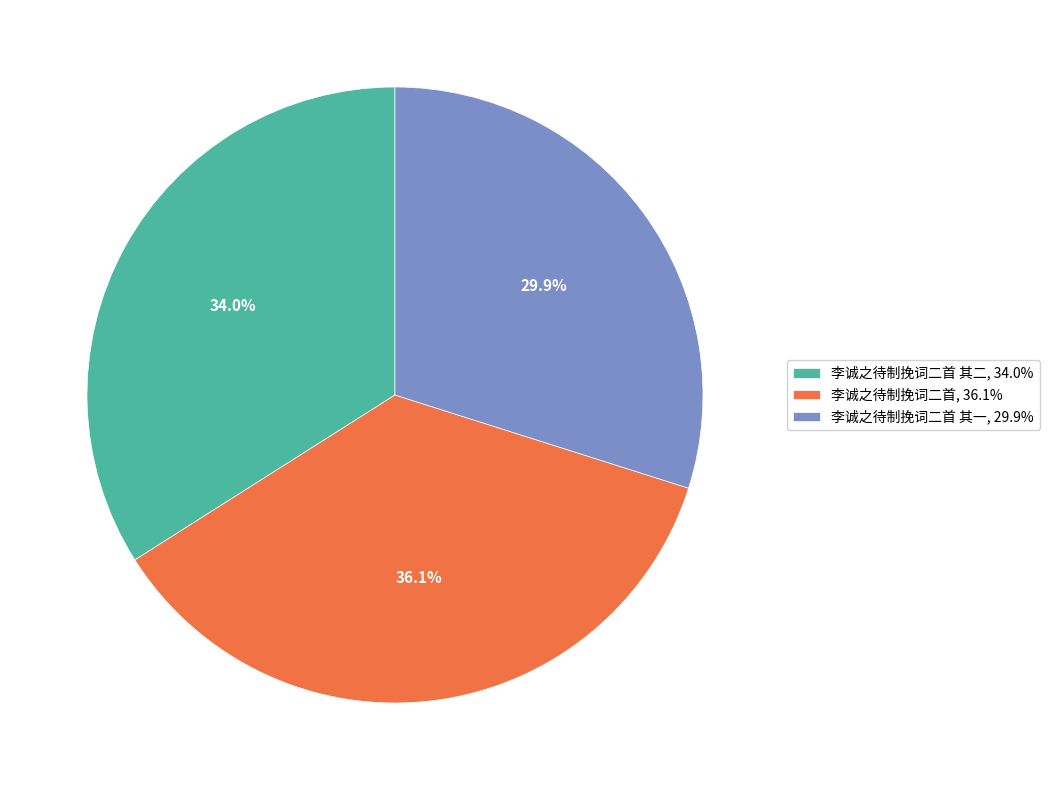

Is 李诚之待制挽词二首 其二, 34.0% the majority of the pie?

No